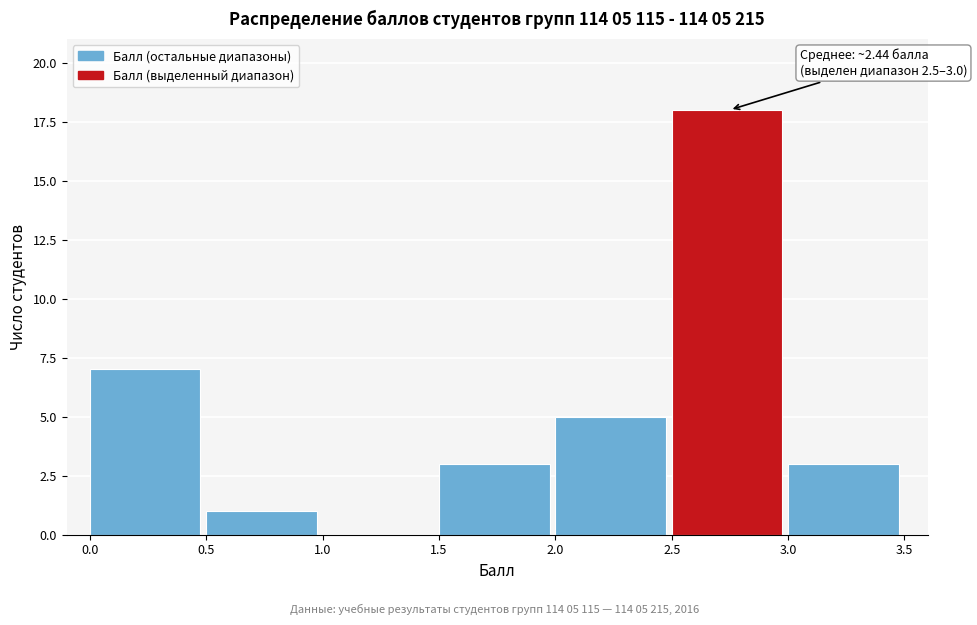

Which range on the x-axis has the tallest bar?

2.5 to 3.0